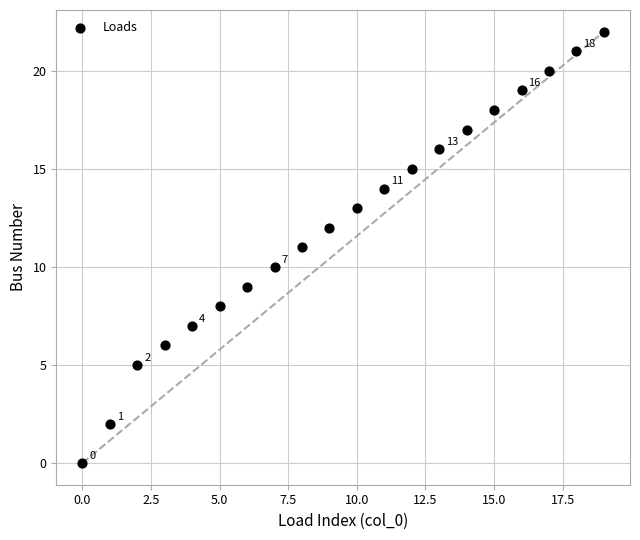

What is the range of Y values (max minus min)?

22